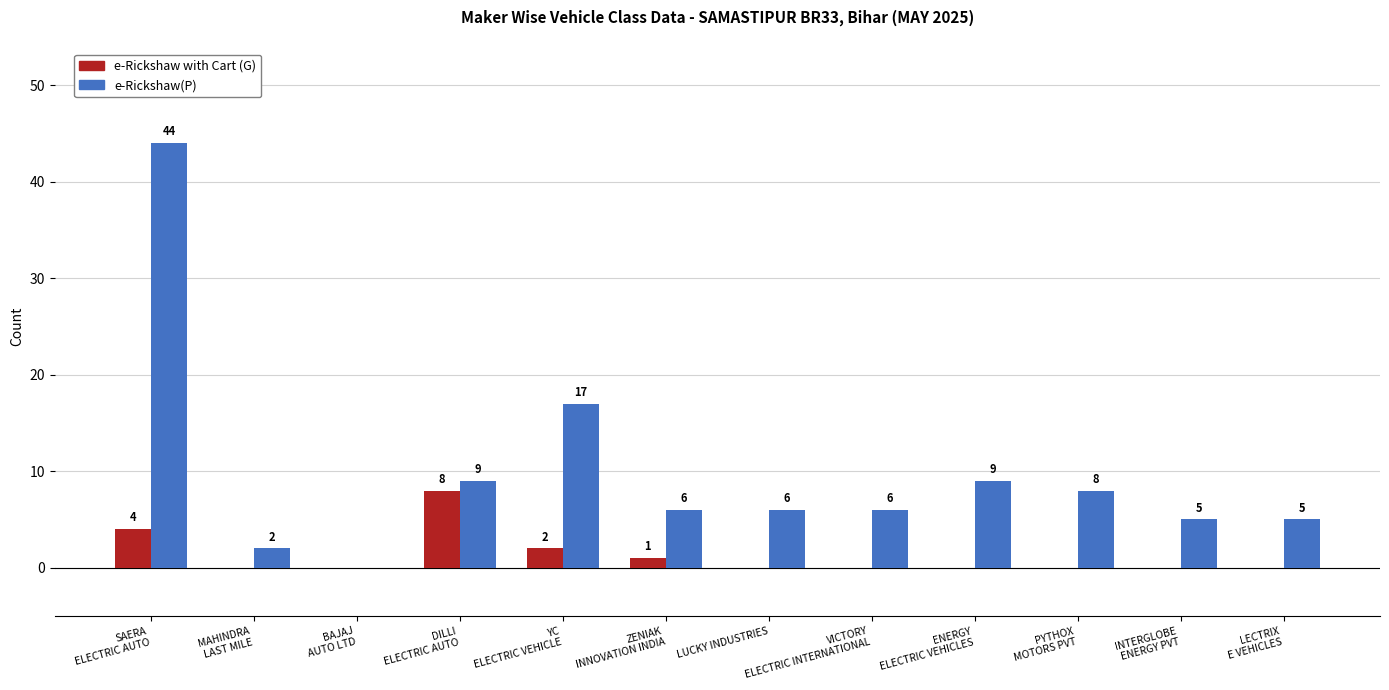

How many positive values does the e-Rickshaw with Cart (G) series have?

4